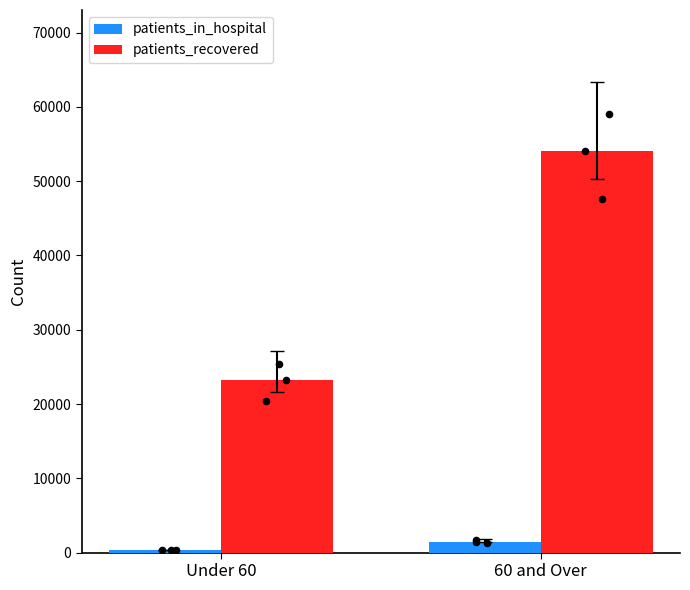

Is the value of patients_recovered at Under 60 greater than the value of patients_in_hospital at 60 and Over?

Yes